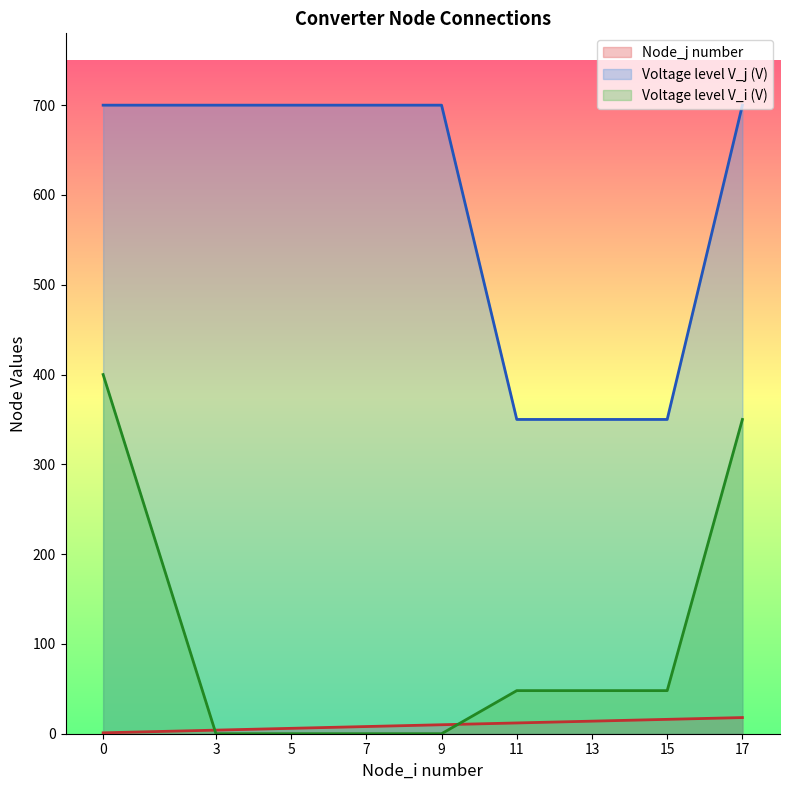

How many intersections are there between Node_j number and Voltage level V_i (V)?

2